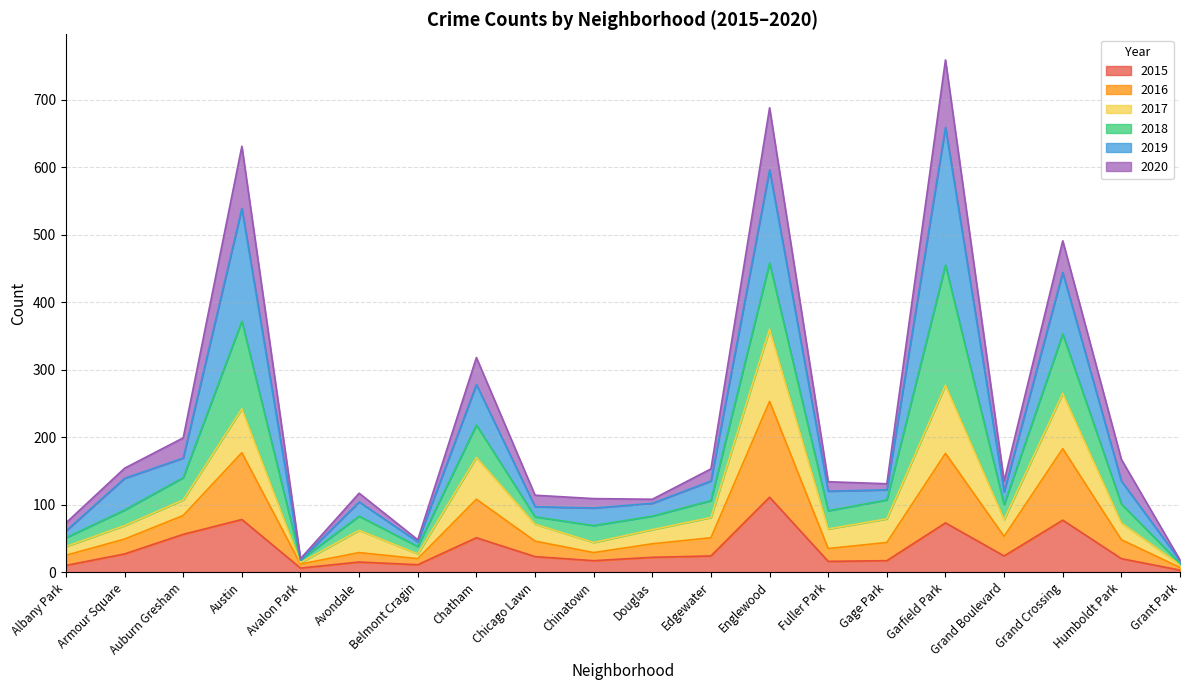

What is the total value across all series at Chinatown?

109